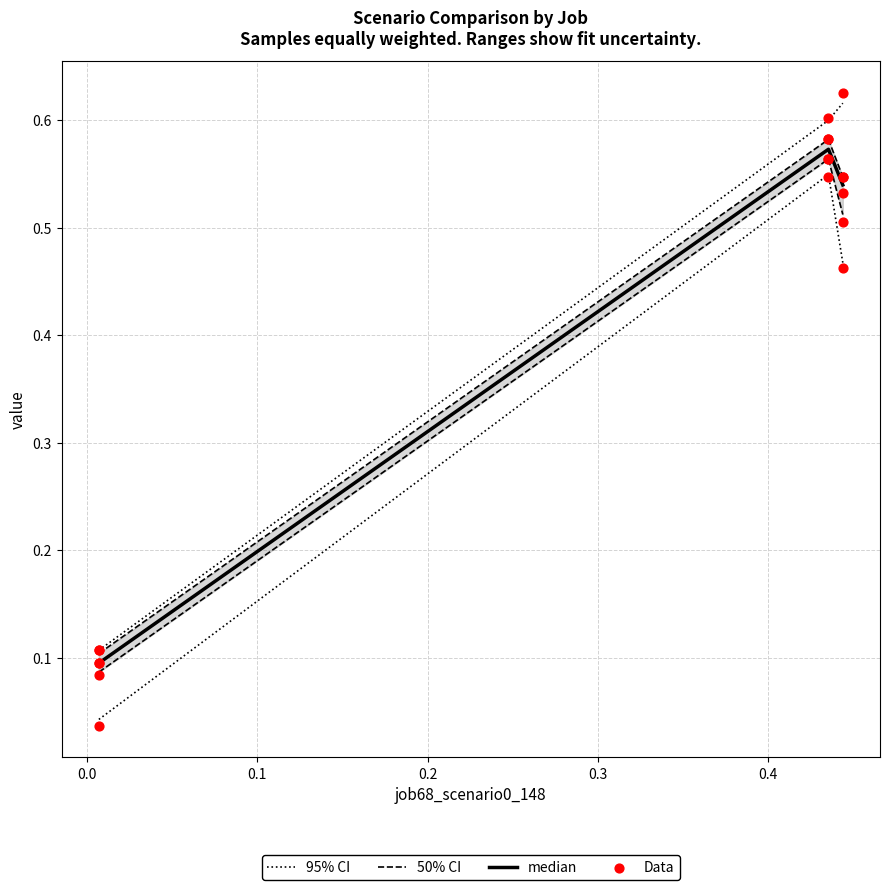

What is the total value across all series at 0.0?

1.8